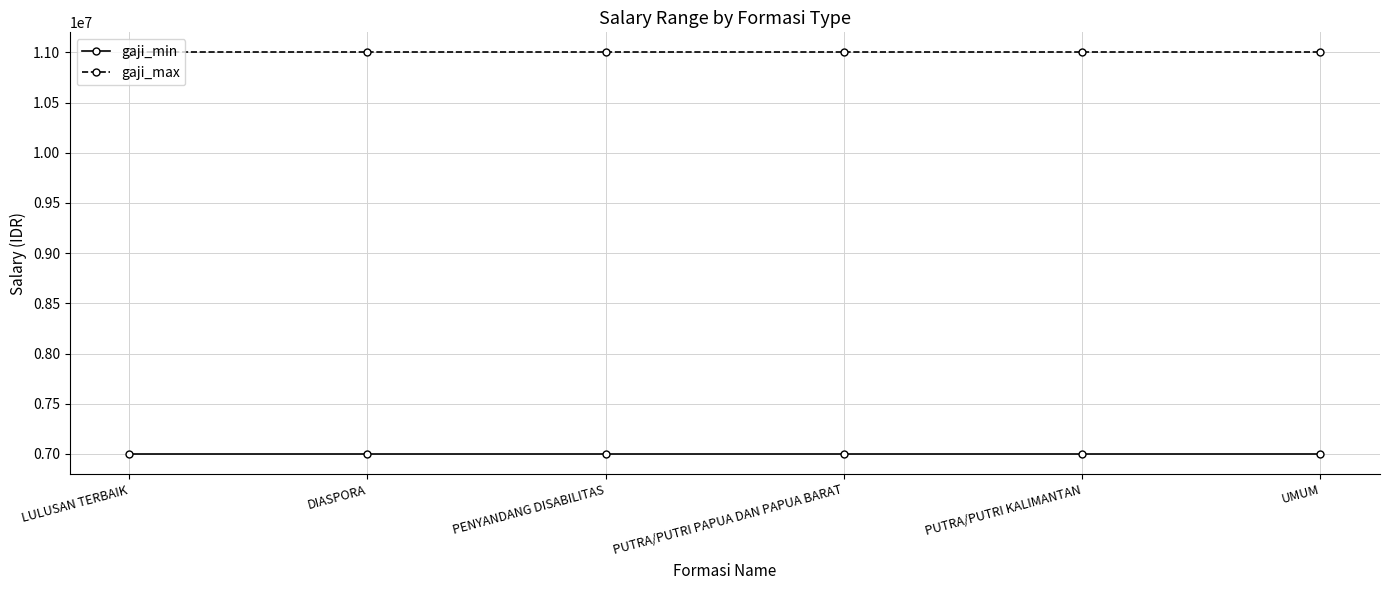

True or false: gaji_min and gaji_max intersect in this chart.

False